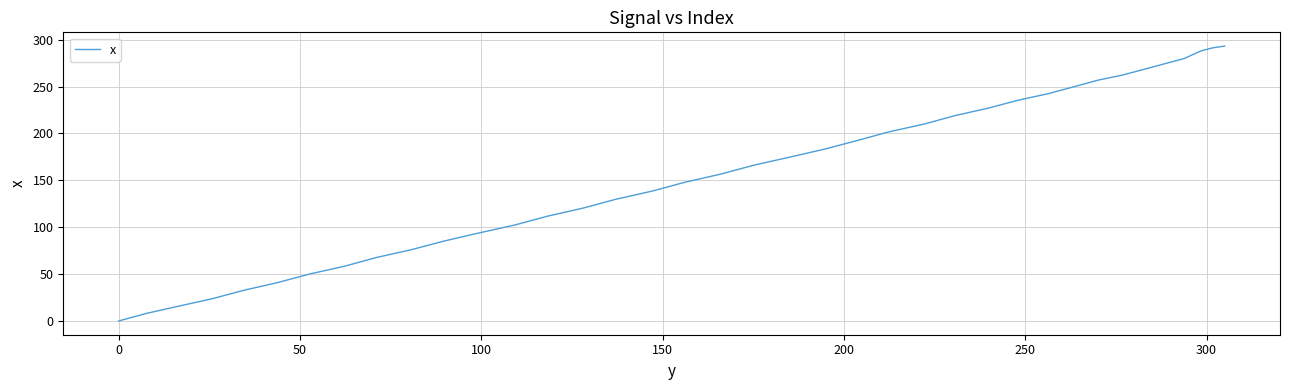

What is the difference between the maximum and minimum values?

293.2